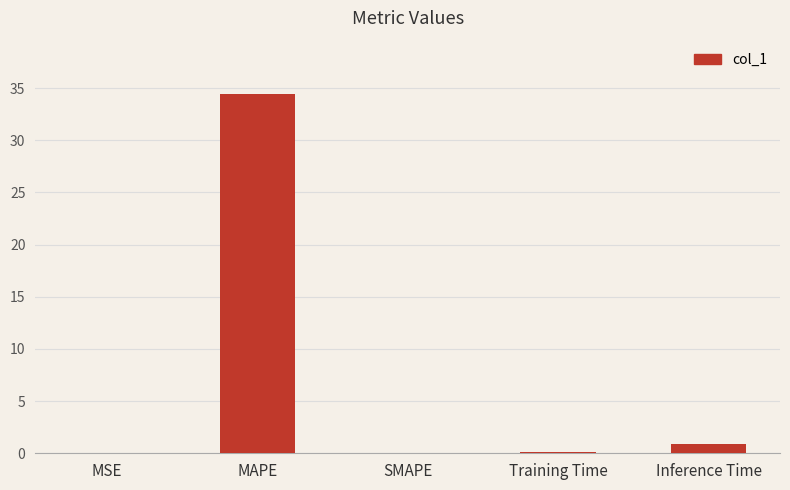

How many categories are shown in the chart?

5